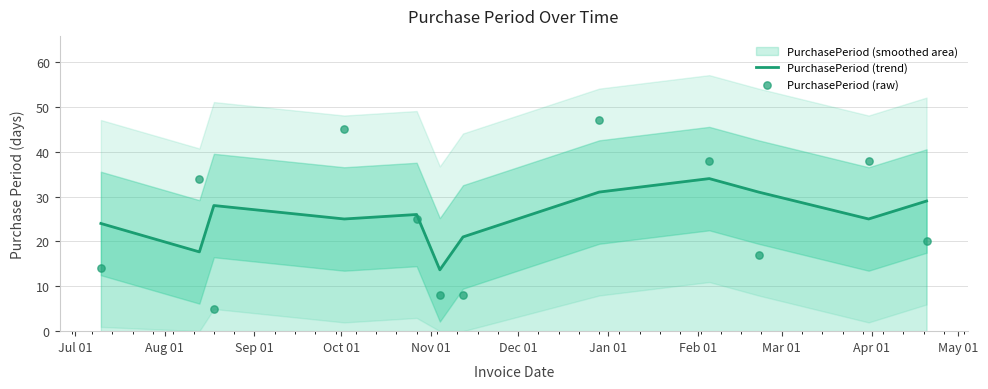

Which series reaches the minimum Y coordinate?

PurchasePeriod (raw)